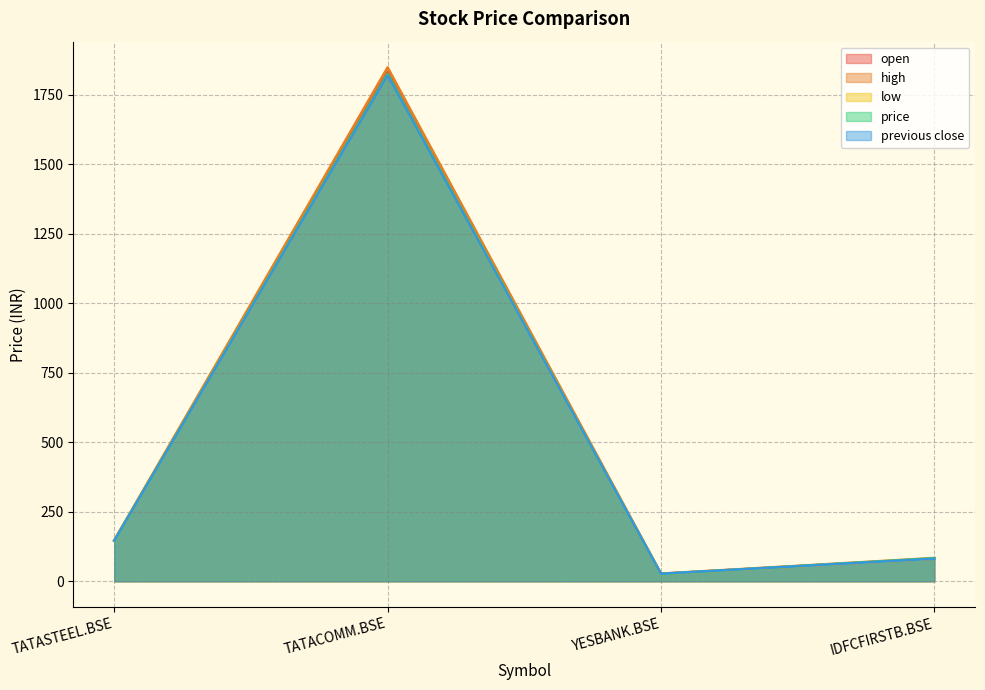

At which label does high first exceed 147?

TATASTEEL.BSE